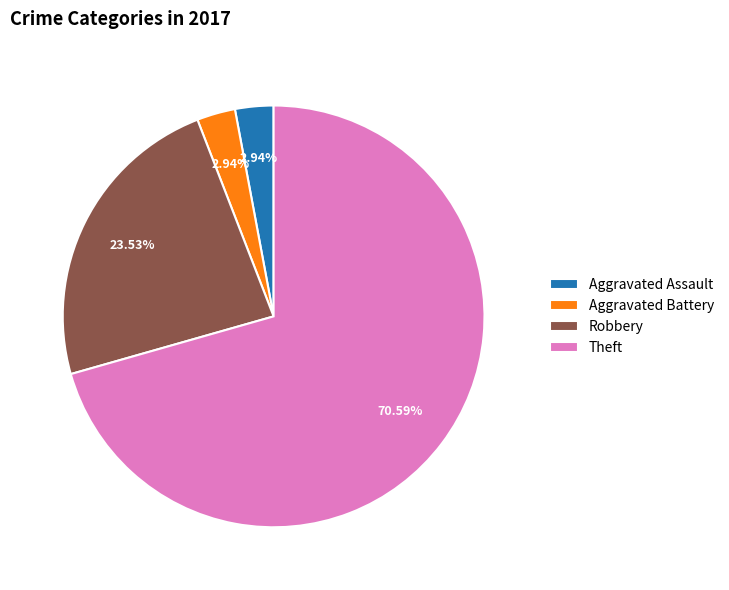

What is the majority slice?

Theft